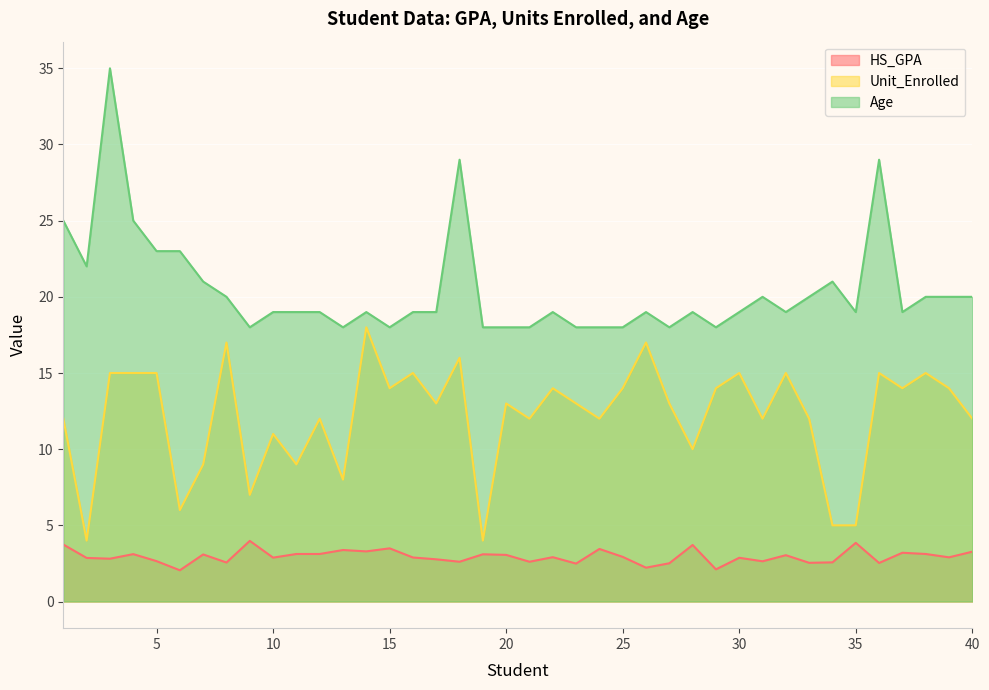

Which series has the largest range (max minus min)?

Age